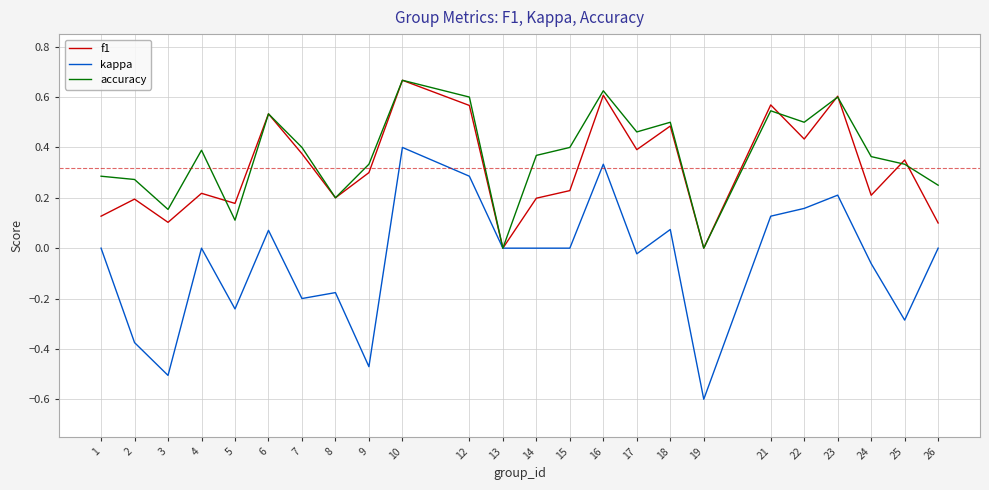

Is the value of kappa at 1 greater than the value of accuracy at 22?

No